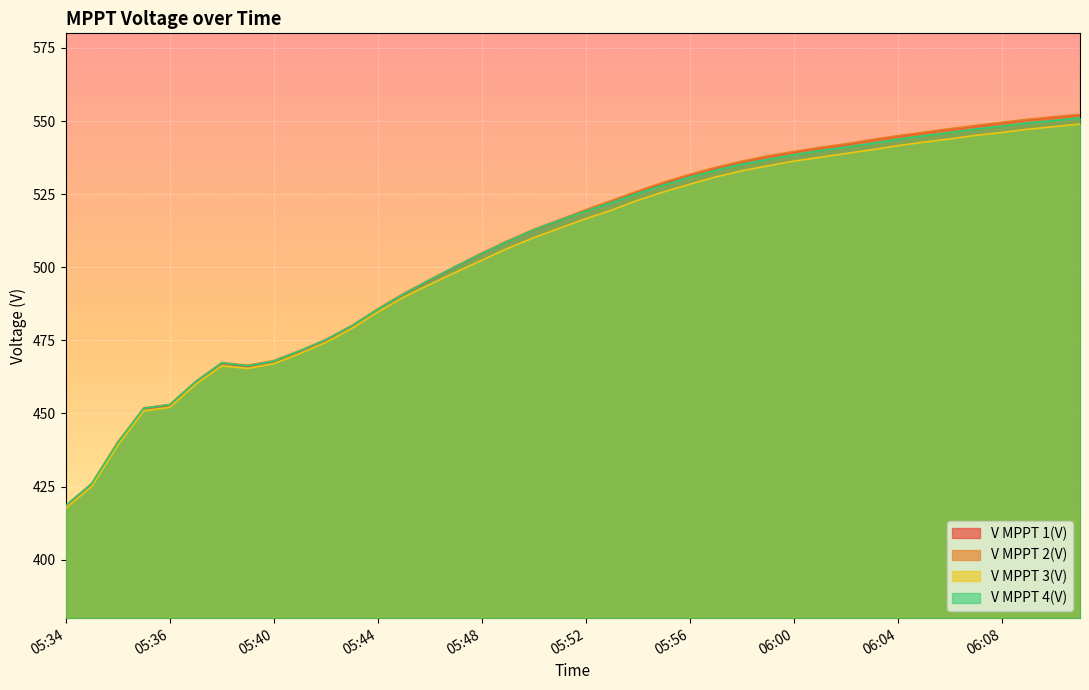

True or false: V MPPT 3(V) has a value of 541.6 at 06:04.

True